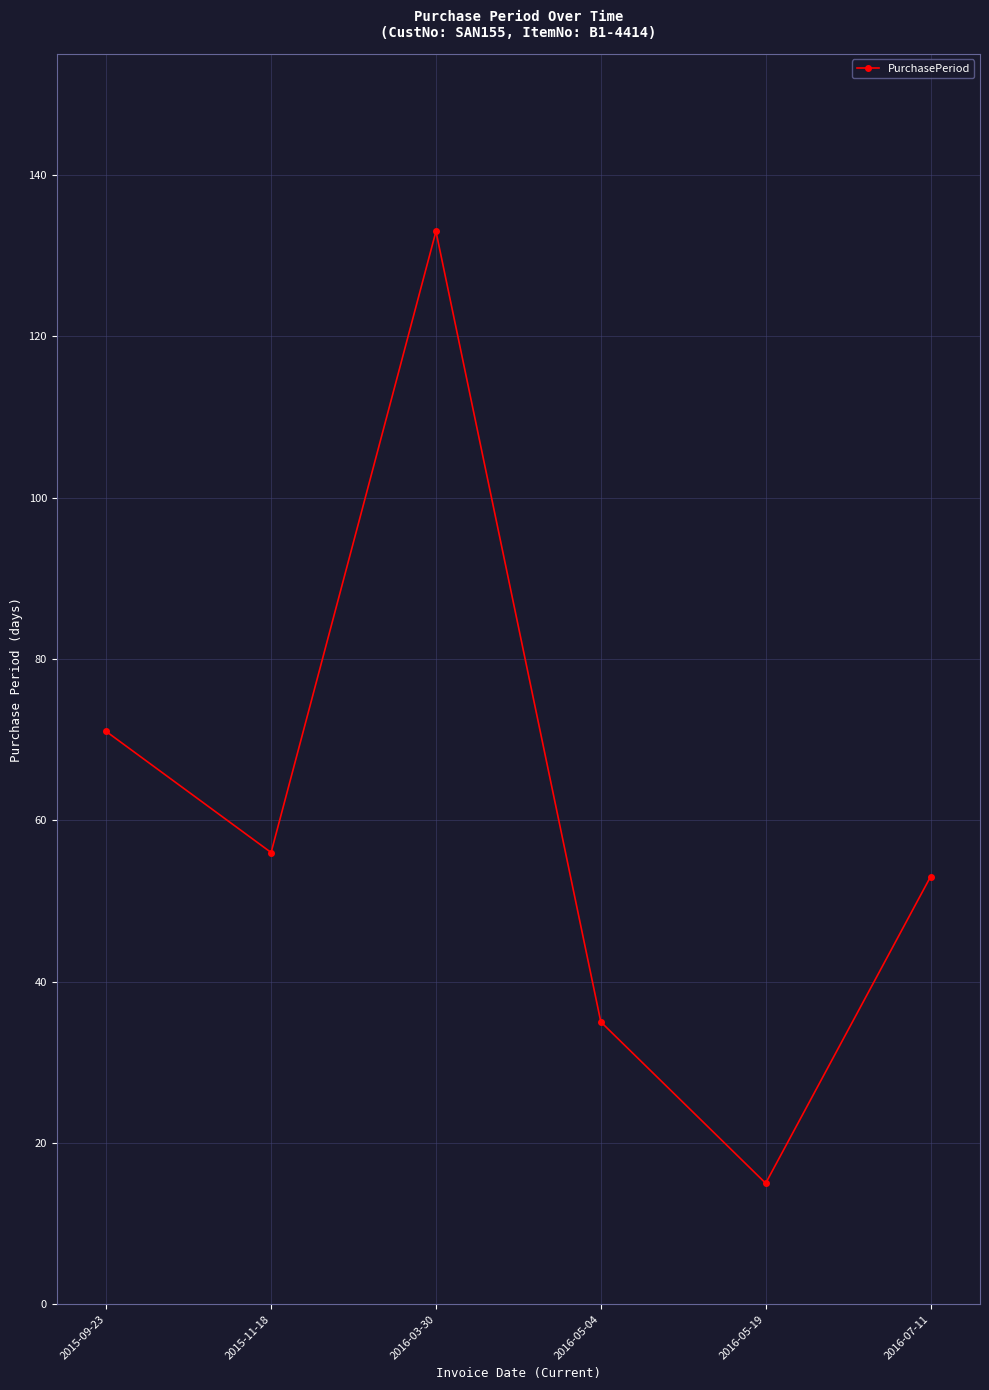

Approximately how many times larger is the value at 2015-11-18 compared to 2016-03-30?

0.4